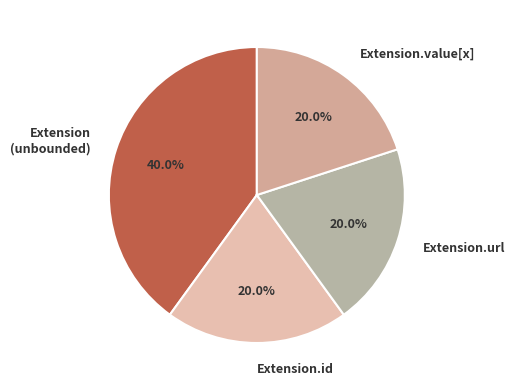

How many slices are in this pie chart?

4